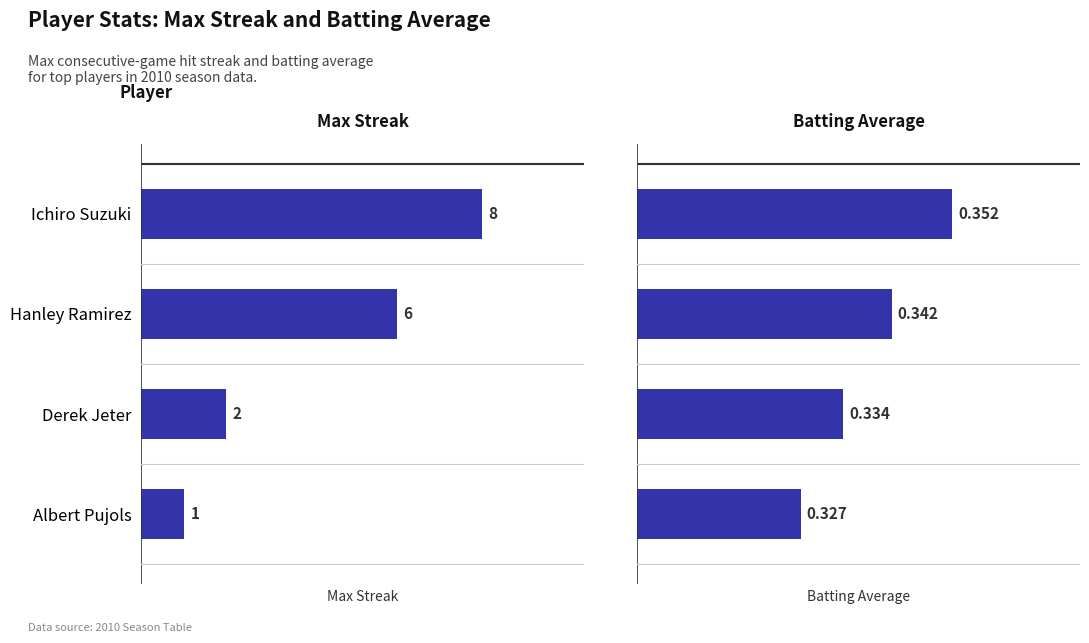

List the series in order of their peak value, highest first.

Max Streak, Batting Average1